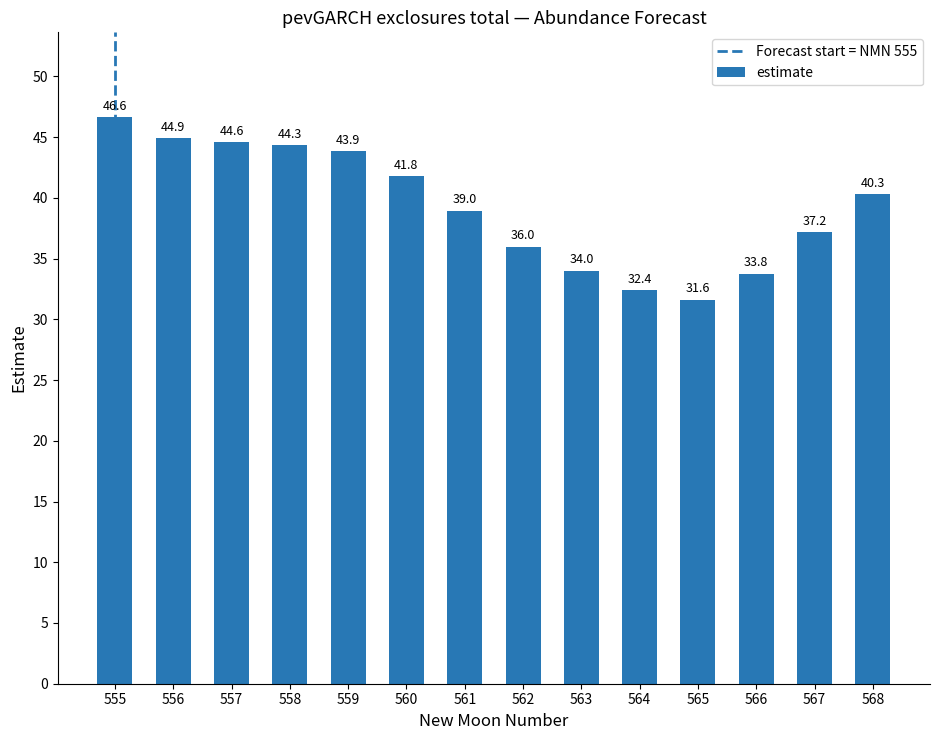

Is it true that the value at 557 is 44.6?

True